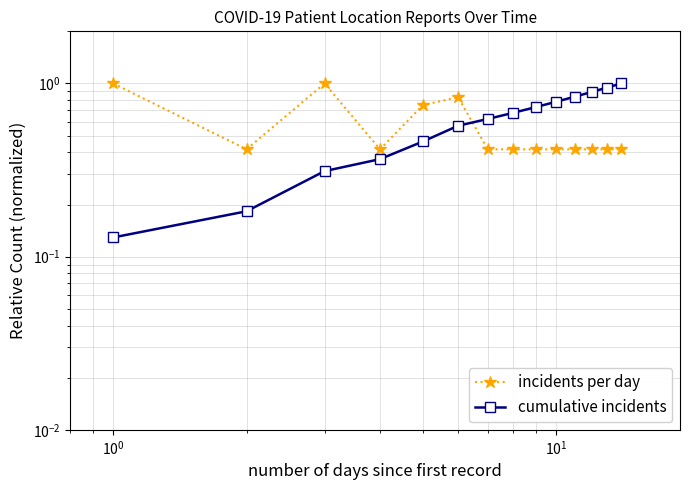

Rank the series by their average value, from highest to lowest.

cumulative incidents, incidents per day